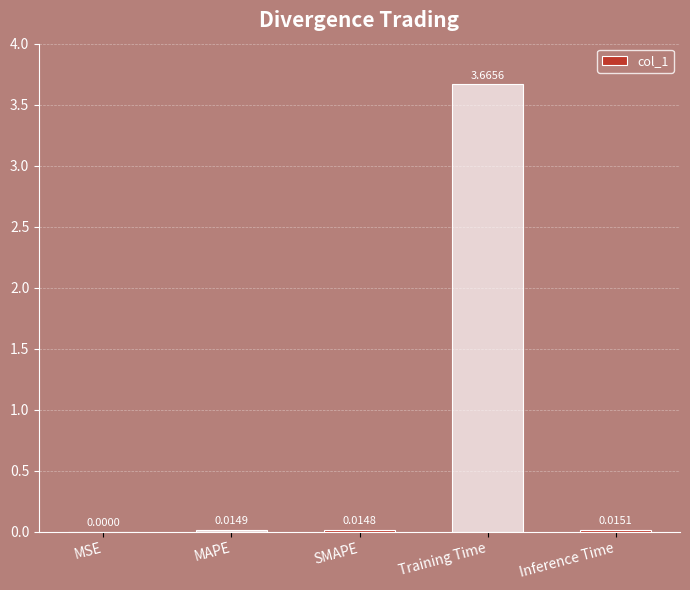

Are the bars horizontal?

No